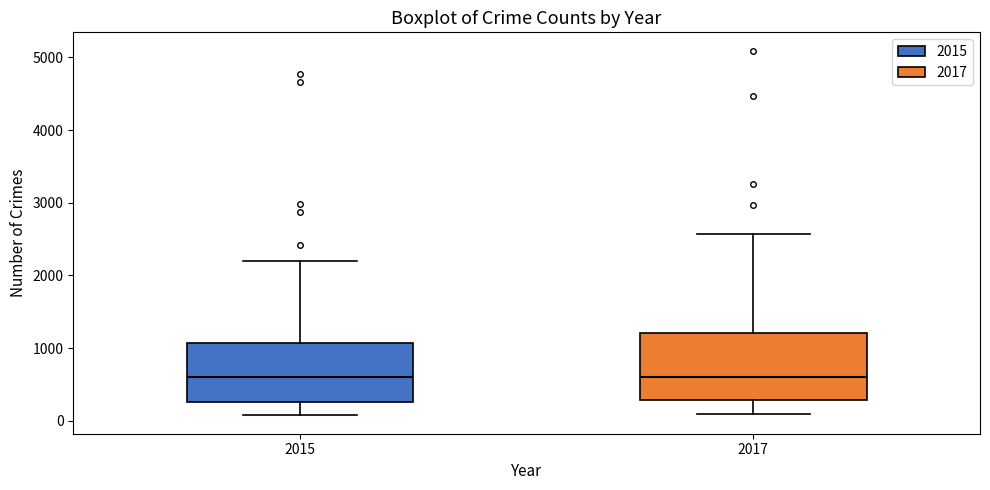

Where is the upper edge of the box at x = 2017 on the y-axis? The values are not printed on the chart, so give them approximately, as read against the axis.

1200